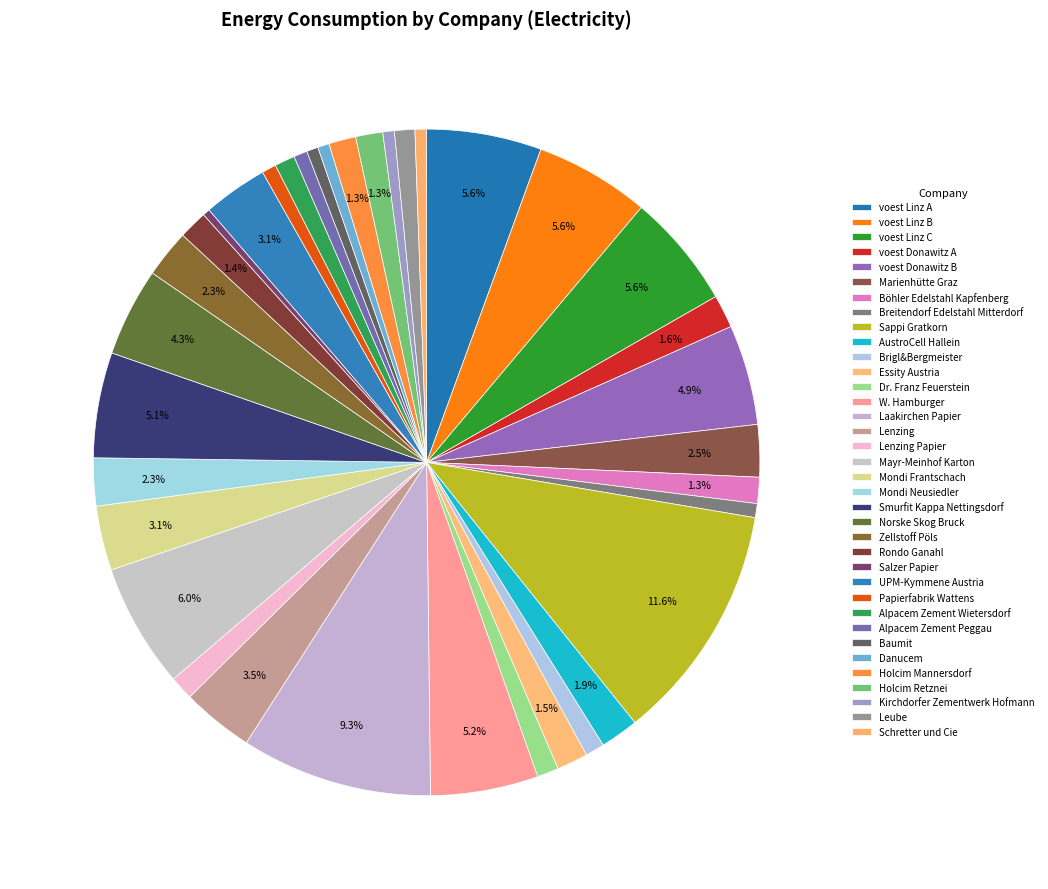

How many slices are in this pie chart?

36